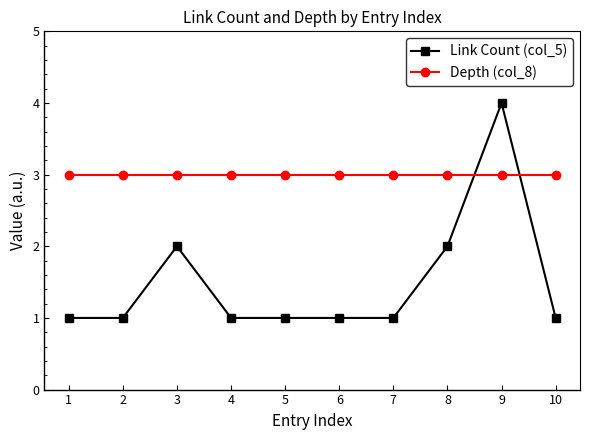

Is it true that Link Count (col_5) equals 1 at 10?

True